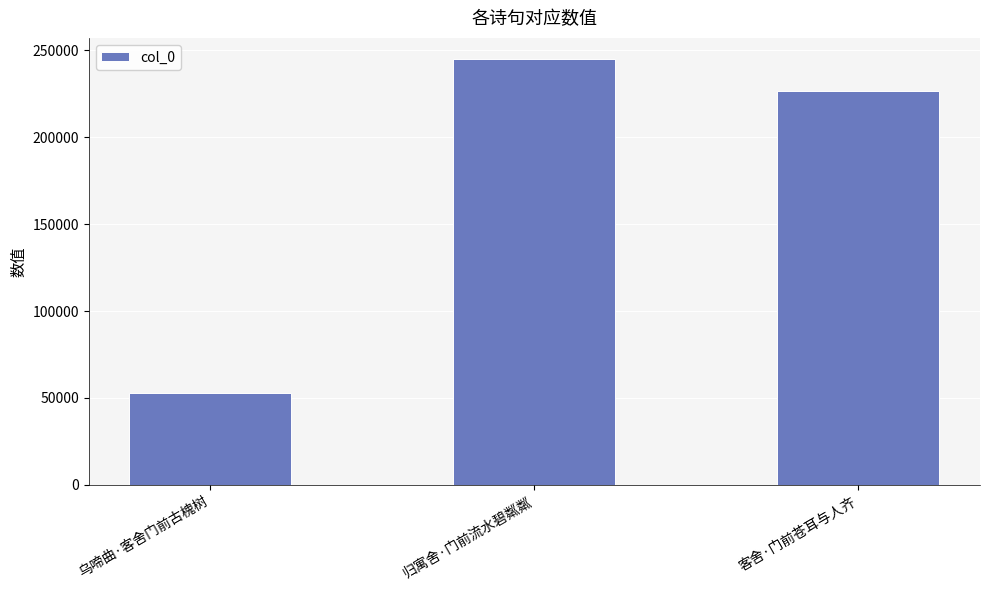

The chart shows a value of 83888 at 乌啼曲·客舍门前古槐树. True or false?

False